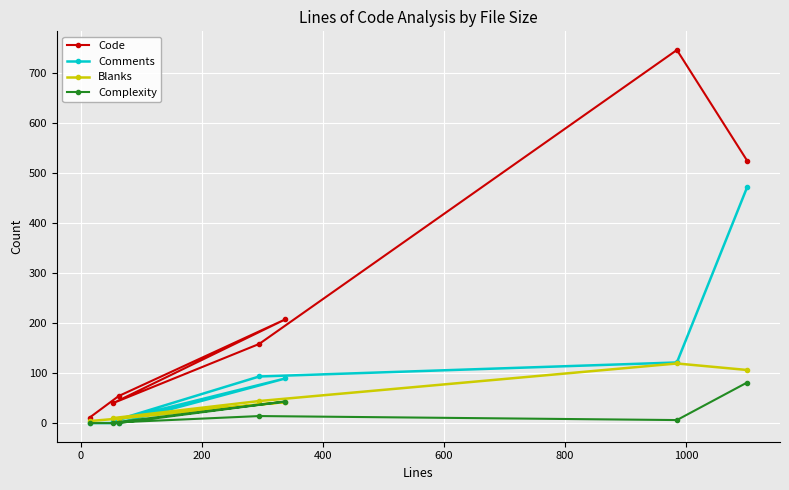

List the series in order of their peak value, highest first.

Code, Comments, Blanks, Complexity